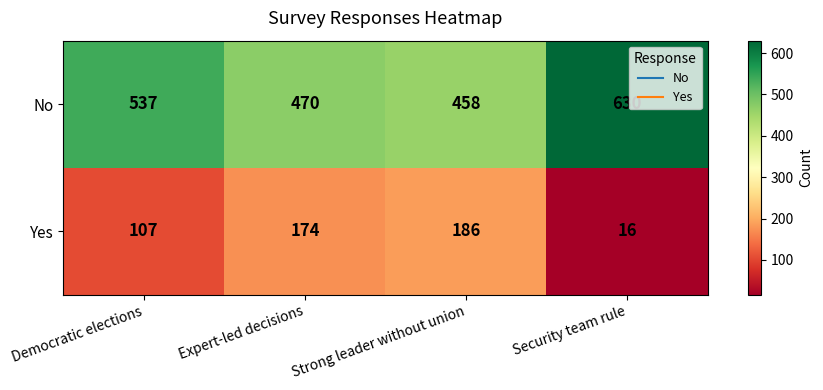

How many series are shown in this chart?

2